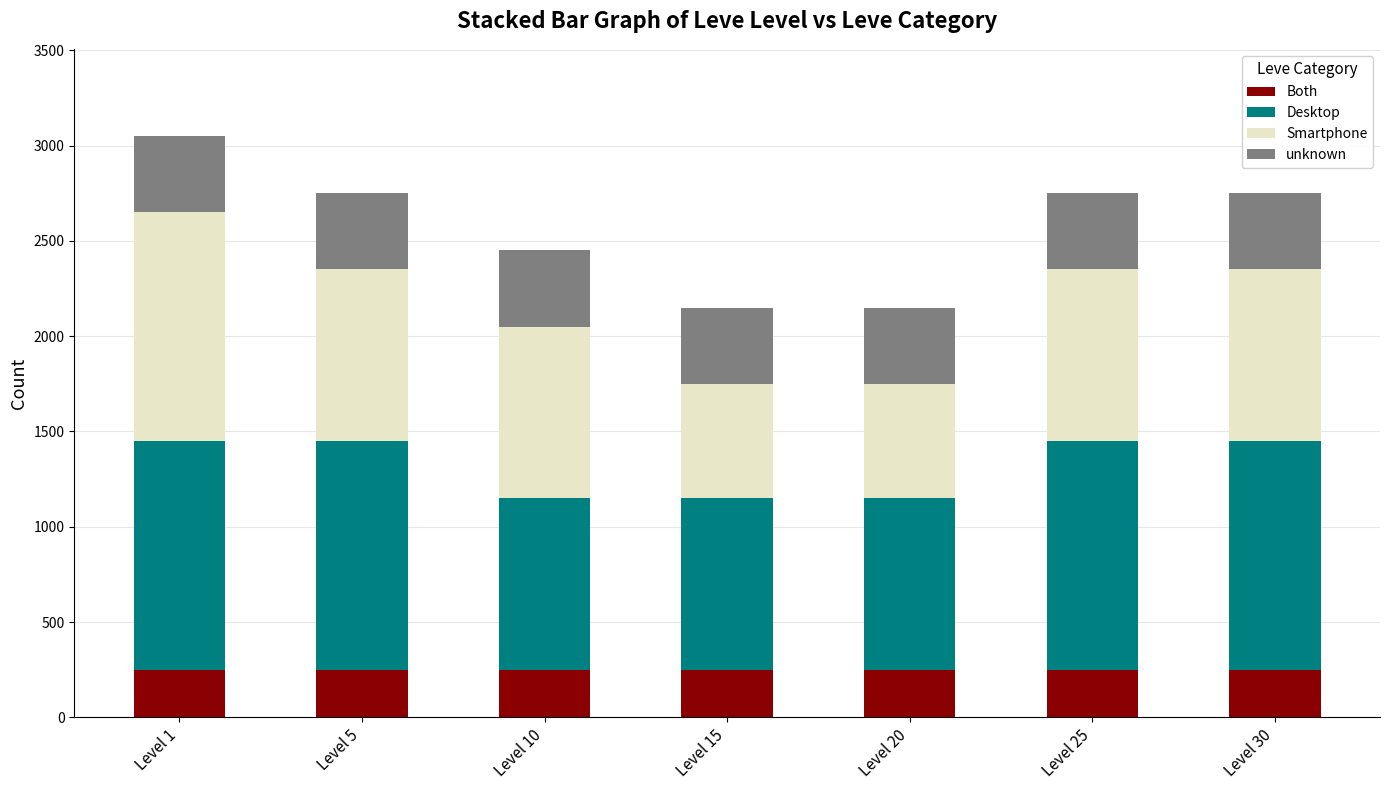

What is the total value across all series at Level 20?

2150